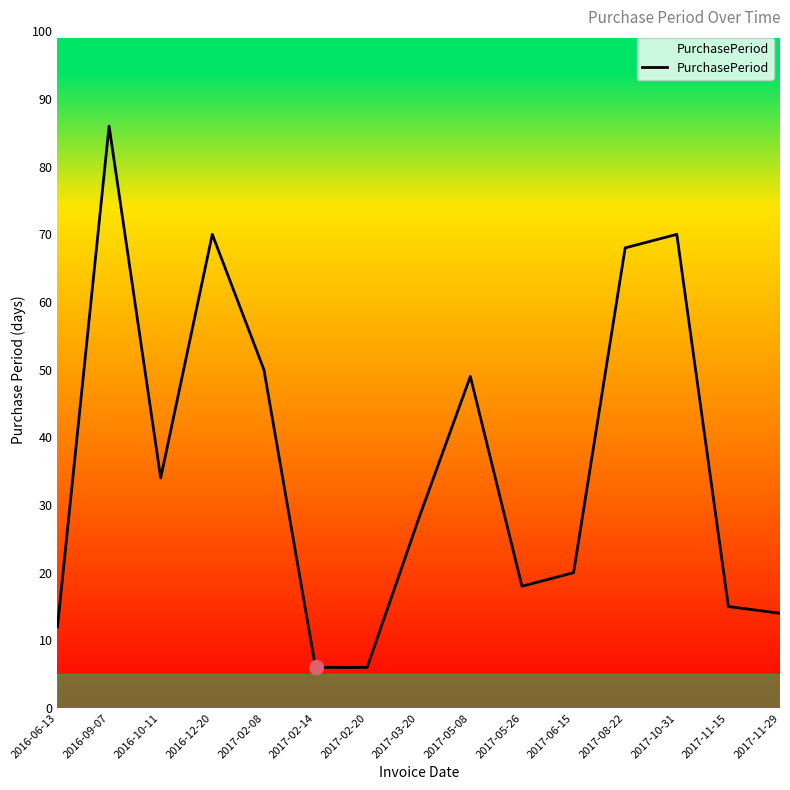

What is the greatest value displayed?

86